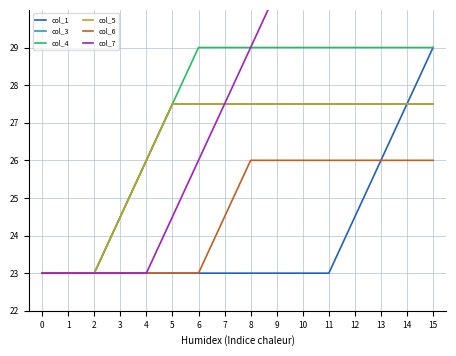

Reading left to right, list all the values displayed in this chart.

col_1: 23.0	23.0	23.0	23.0	23.0	23.0	23.0	23.0	23.0	23.0	23.0	23.0	24.5	26.0	27.5	29.0
col_3: 23.0	23.0	23.0	24.5	26.0	27.5	27.5	27.5	27.5	27.5	27.5	27.5	27.5	27.5	27.5	27.5
col_4: 23.0	23.0	23.0	24.5	26.0	27.5	29.0	29.0	29.0	29.0	29.0	29.0	29.0	29.0	29.0	29.0
col_5: 23.0	23.0	23.0	24.5	26.0	27.5	27.5	27.5	27.5	27.5	27.5	27.5	27.5	27.5	27.5	27.5
col_6: 23.0	23.0	23.0	23.0	23.0	23.0	23.0	24.5	26.0	26.0	26.0	26.0	26.0	26.0	26.0	26.0
col_7: 23.0	23.0	23.0	23.0	23.0	24.5	26.0	27.5	29.0	30.5	30.5	30.5	30.5	30.5	32.0	33.5